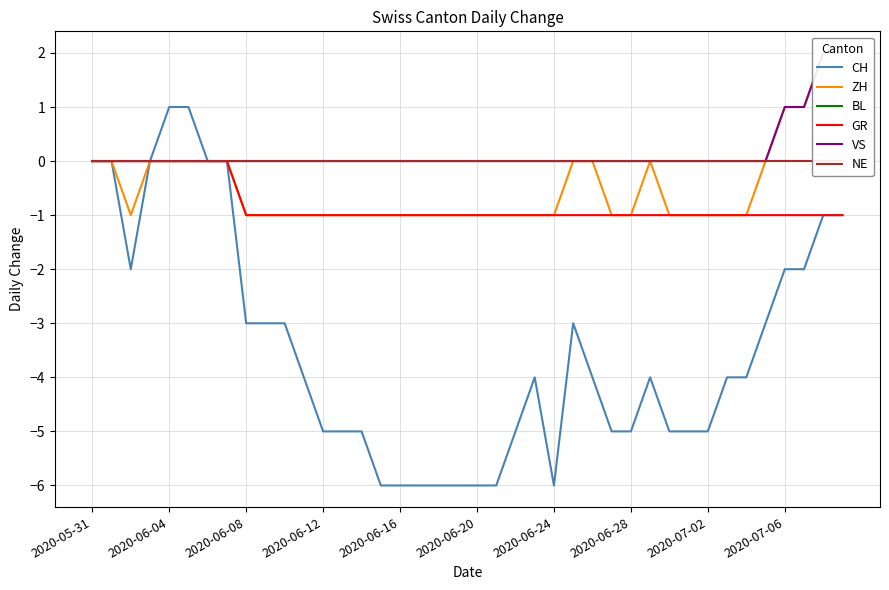

Which series has the widest spread of values?

CH